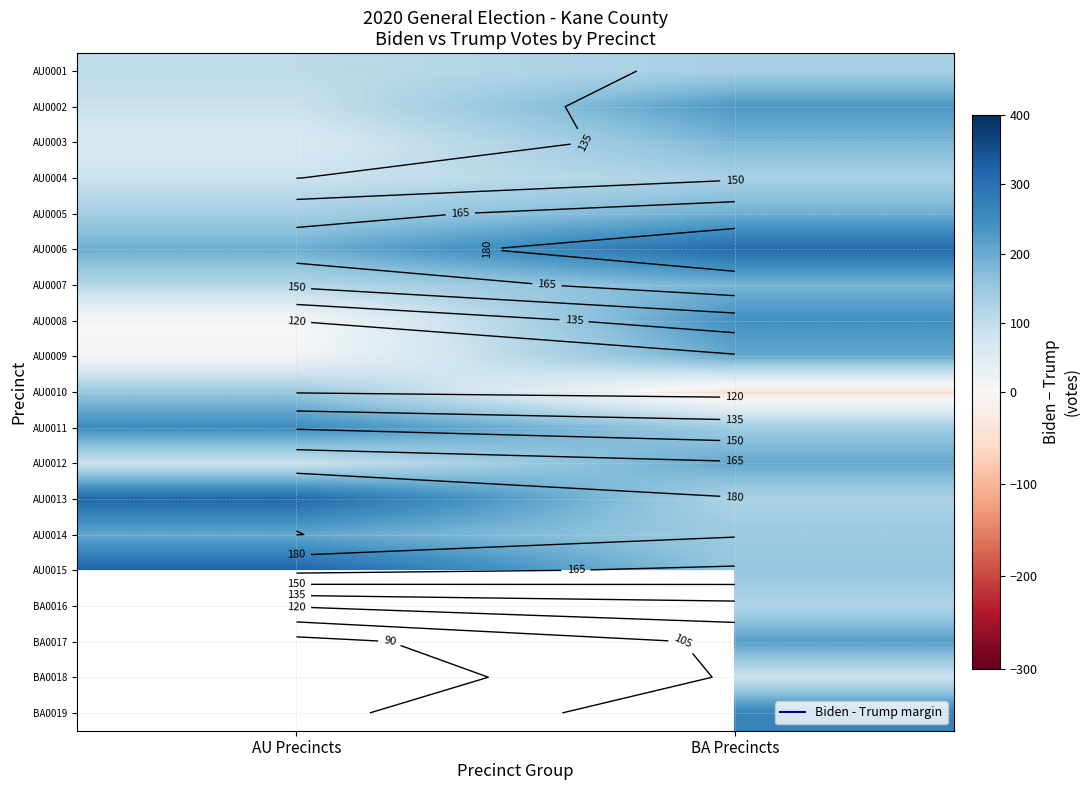

What is the total value across all series at BA Precincts?

3241.0